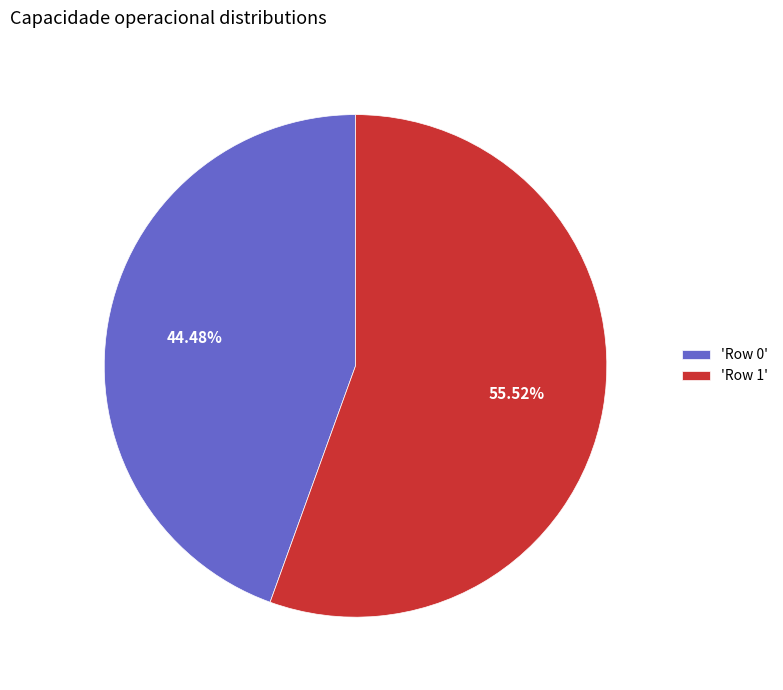

How many segments does this pie chart have?

2